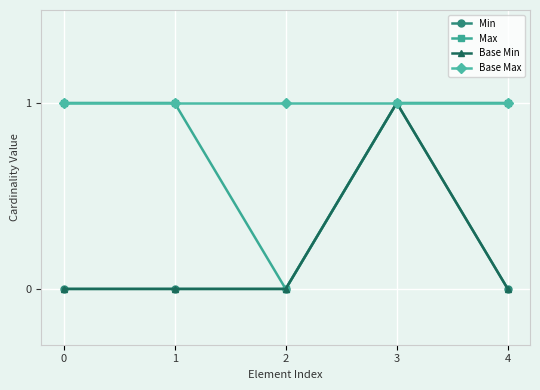

Reading left to right, list all the values displayed in this chart.

Min: 0=0	1=0	2=0	3=1	4=0
Max: 0=1	1=1	2=0	3=1	4=1
Base Min: 0=0	1=0	2=0	3=1	4=0
Base Max: 0=1	1=1	2=1	3=1	4=1